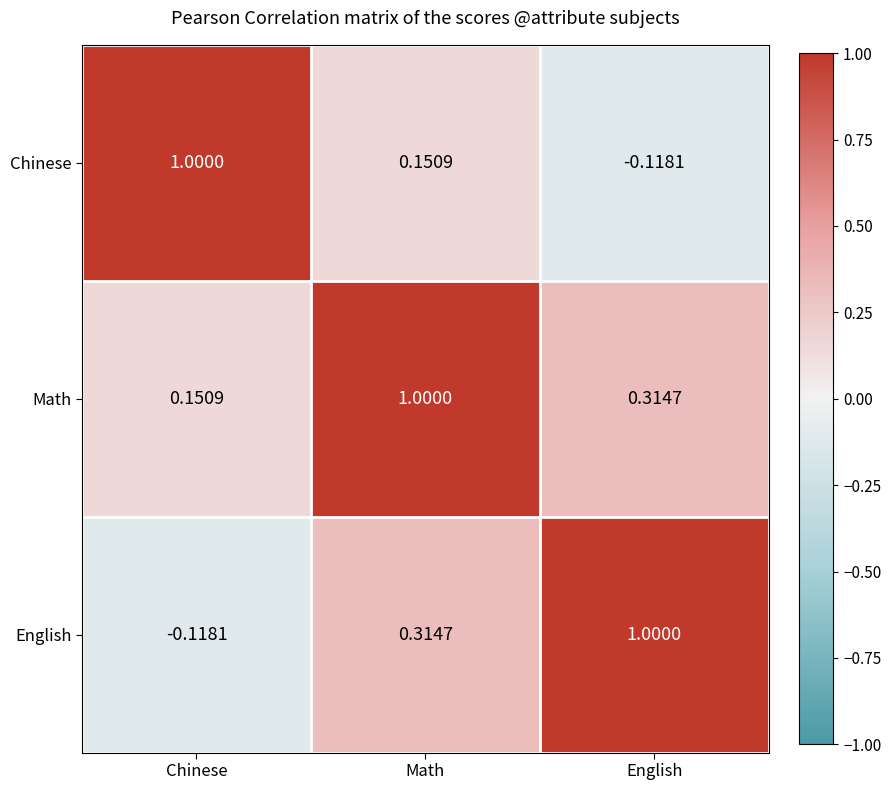

How many data points in English are less than 0?

1